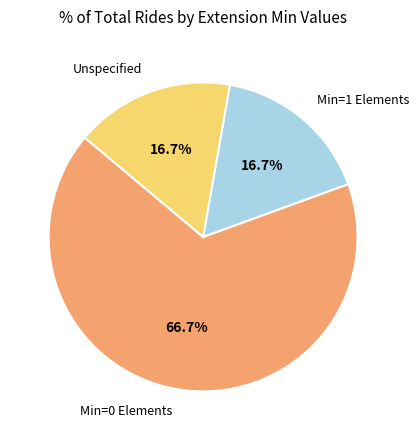

How many segments does this pie chart have?

3